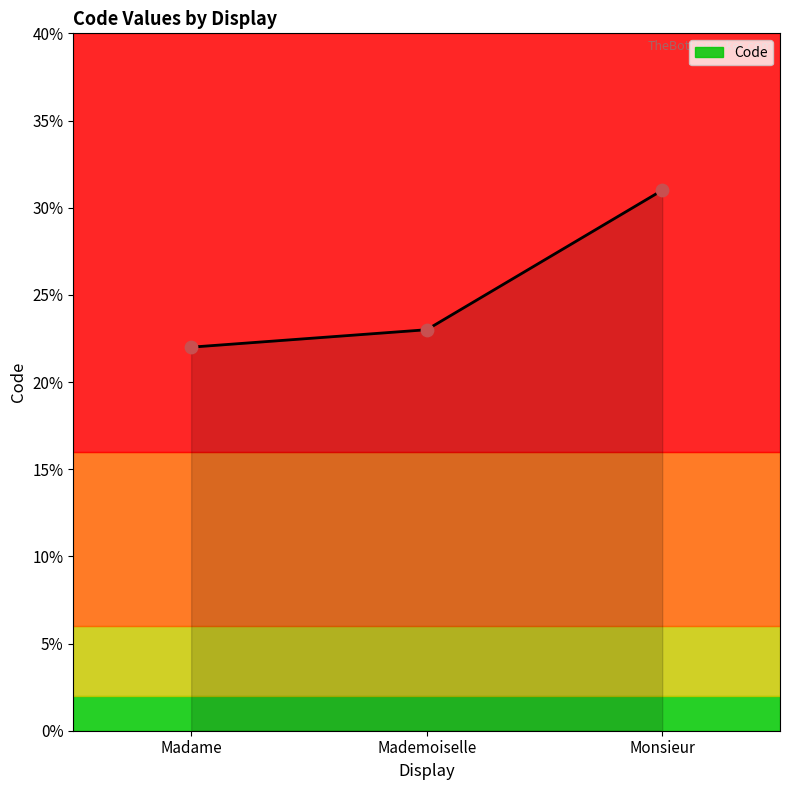

Approximately how many times larger is the value at Madame compared to Mademoiselle?

1.0